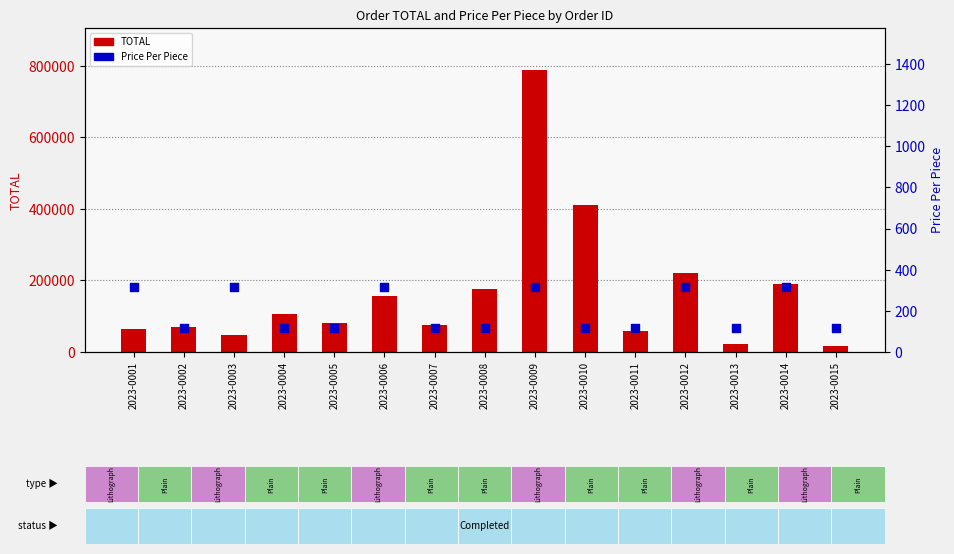

Which series reaches the minimum Y coordinate?

Price Per Piece